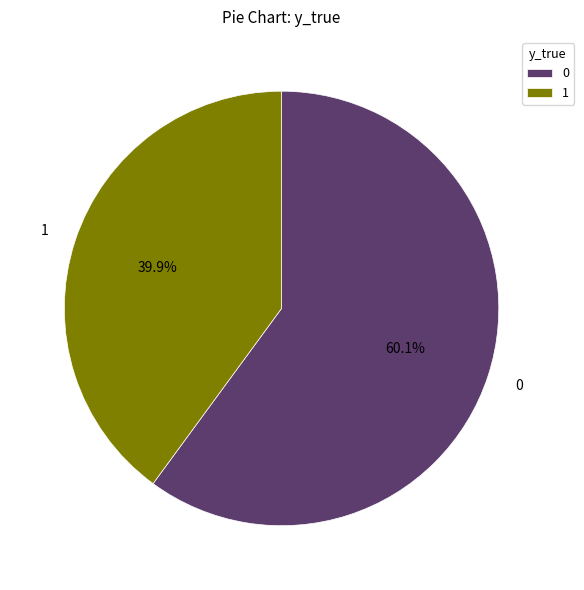

Rank the categories by value from lowest to highest.

1, 0